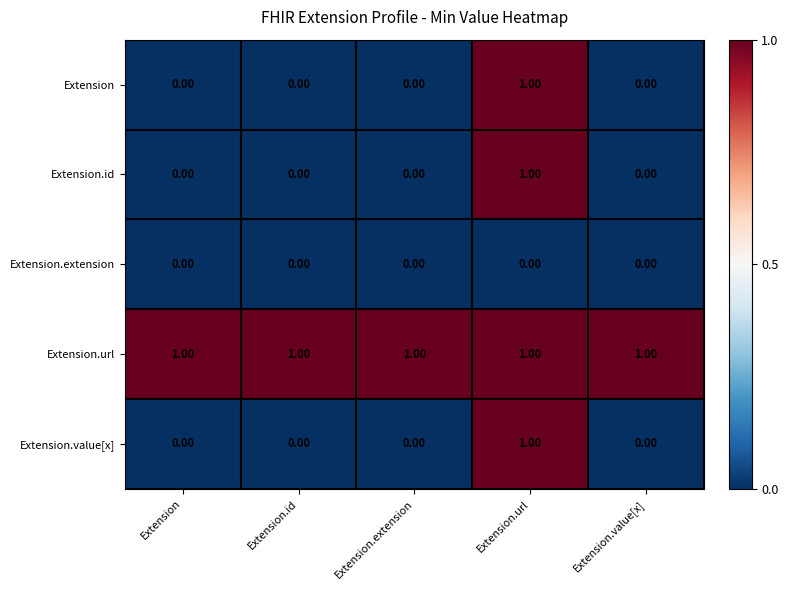

What is the spread (max minus min) of values at Extension?

1